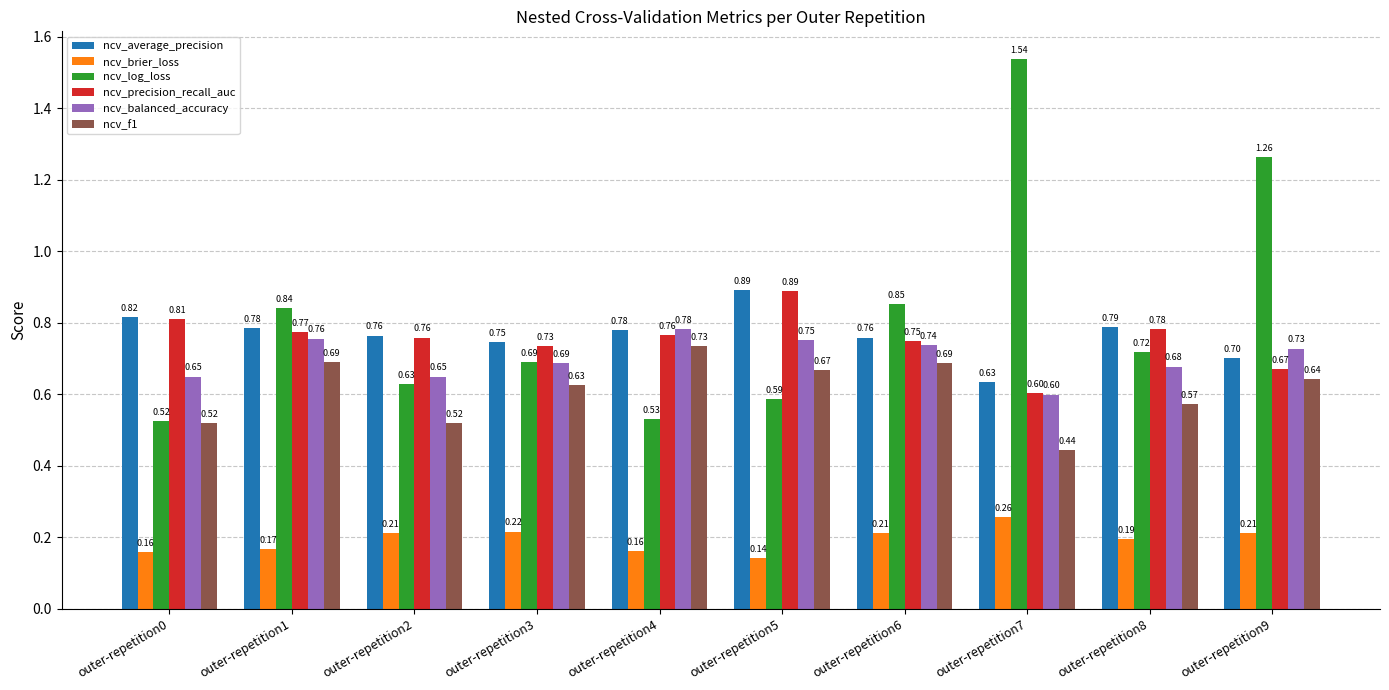

Which label corresponds to the smallest value in the chart?

outer-repetition5